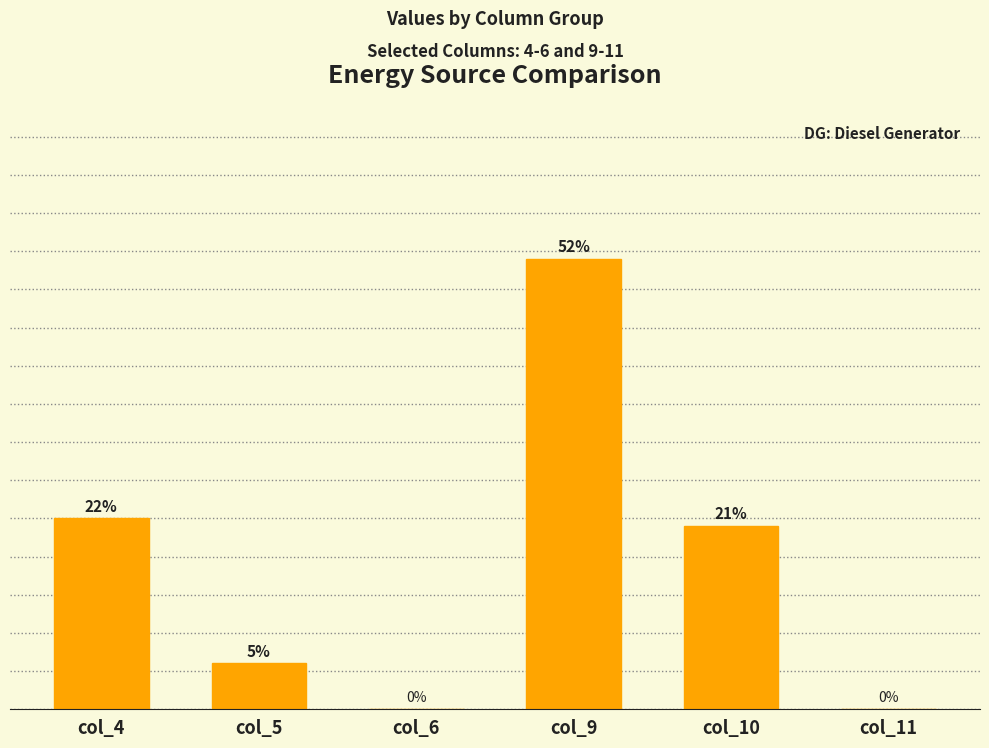

Which label corresponds to the smallest value in the chart?

col_6